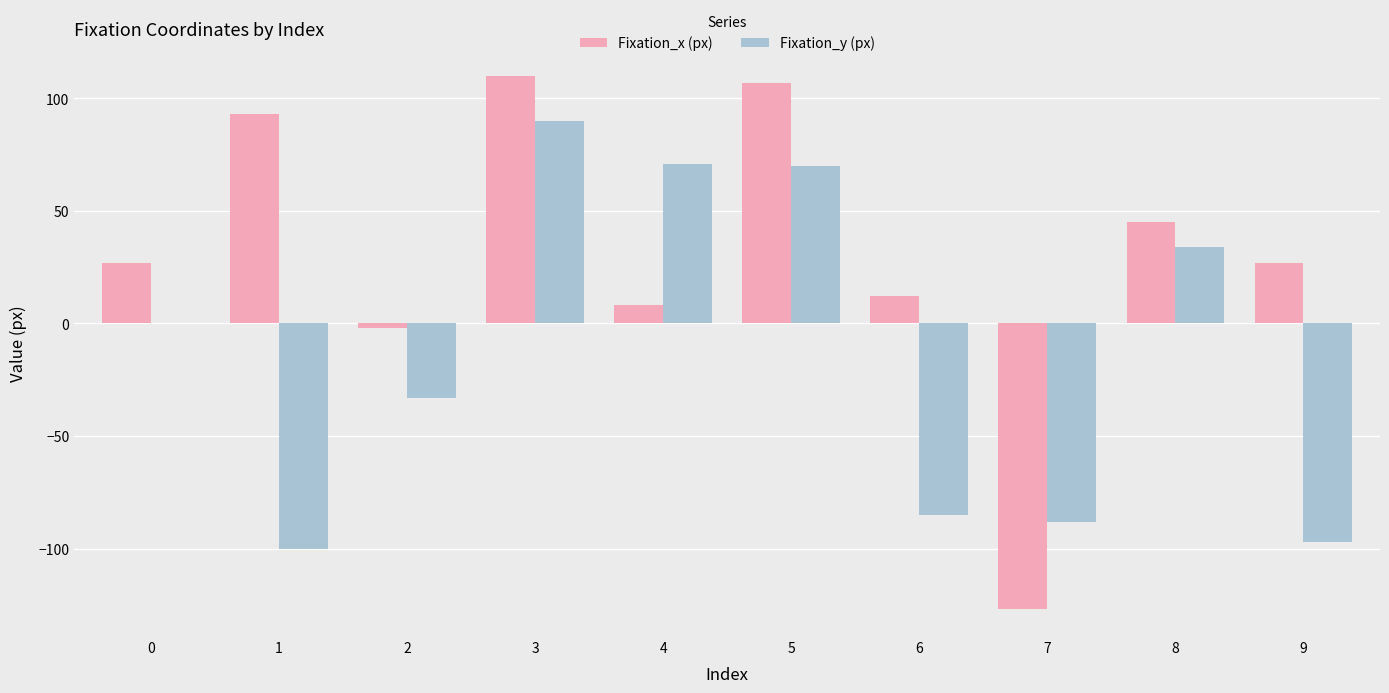

The value of Fixation_x (px) at 0 is 27. True or false?

True